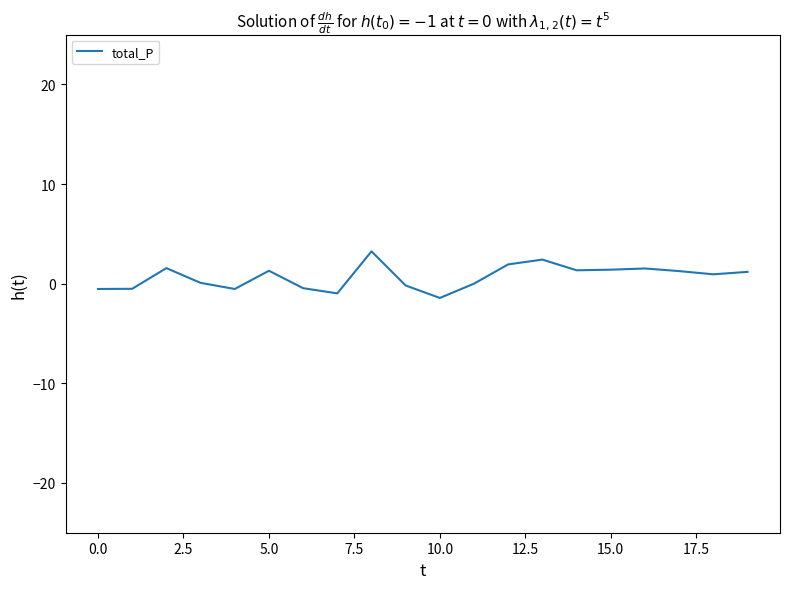

What is the minimum value shown in the chart?

-1.4